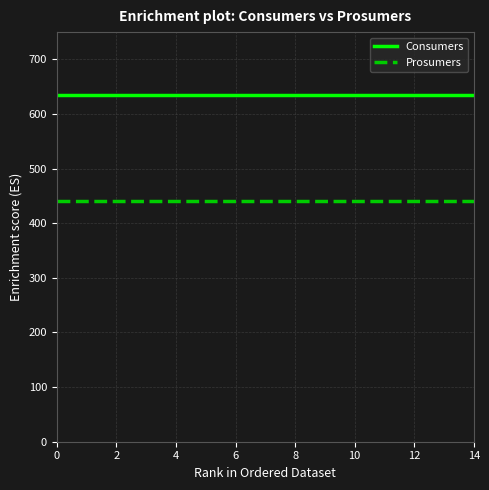

True or false: Consumers and Prosumers intersect in this chart.

False